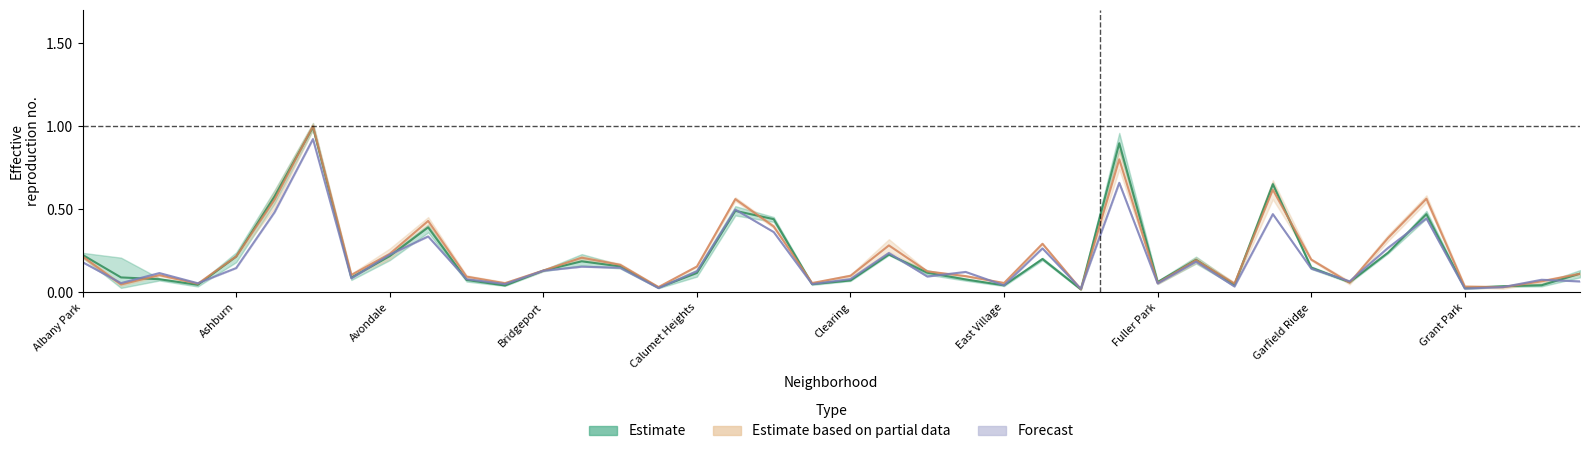

What is the sum of the Forecast values at 26 and Grant Park?

0.4